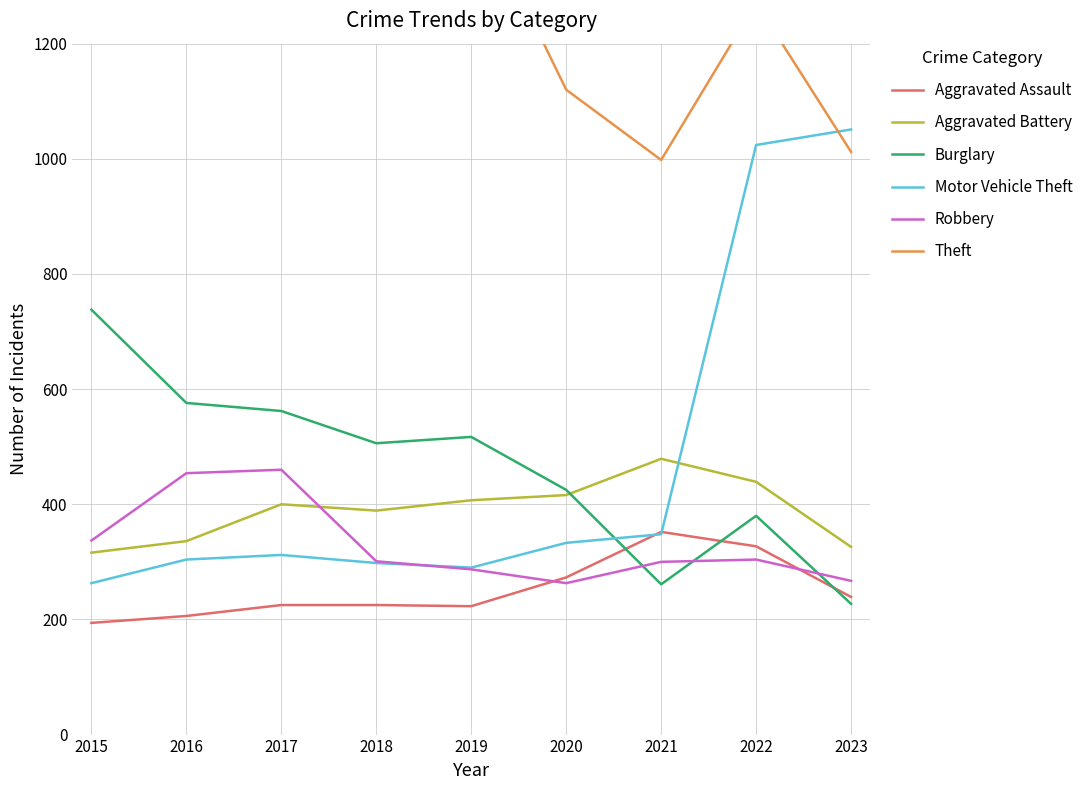

Does the chart have visible grid lines?

Yes